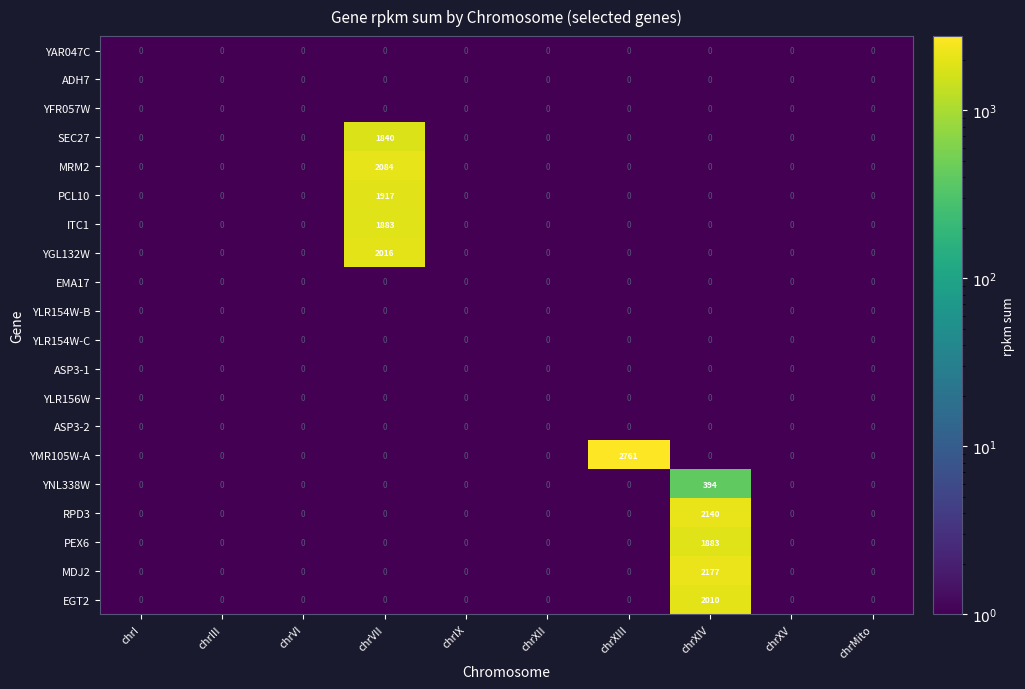

What is the sum of all SEC27 values?

1840